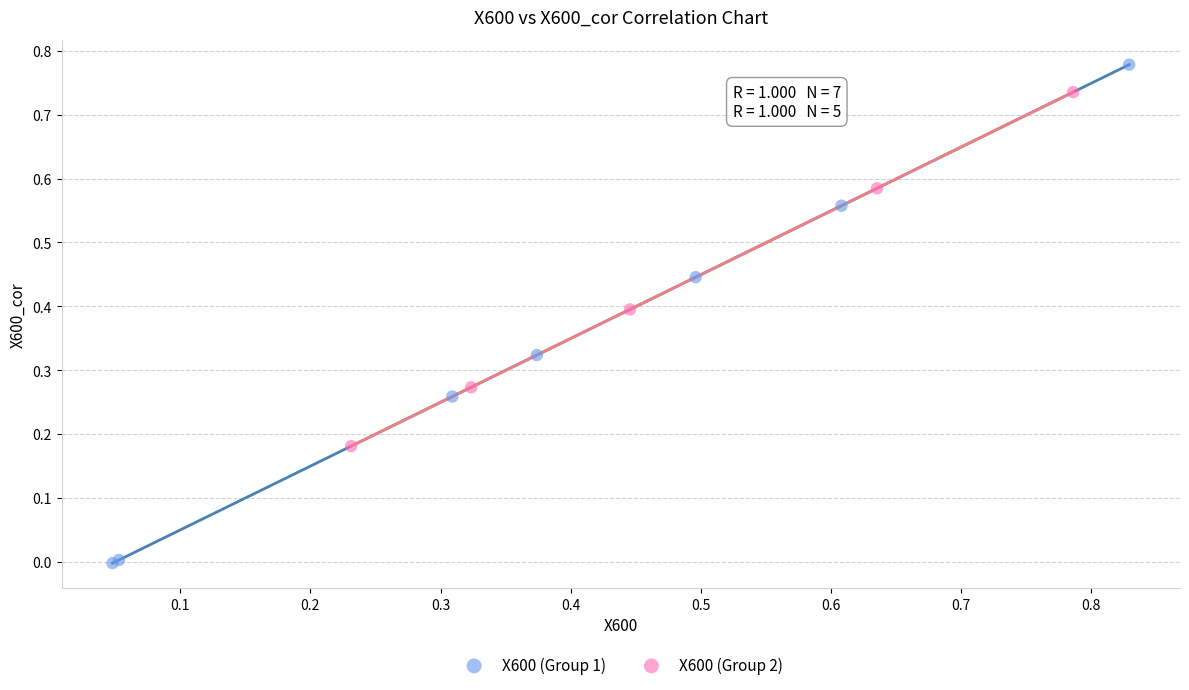

Which series has the largest Y range (max minus min)?

X600 (Group 1)